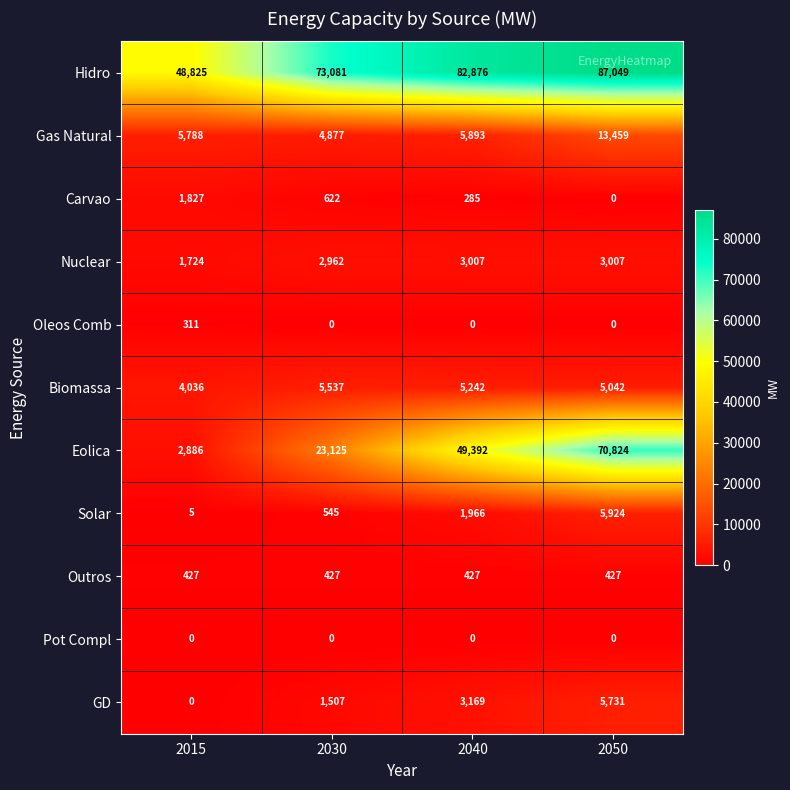

What is the total value across all series at 2015?

65829